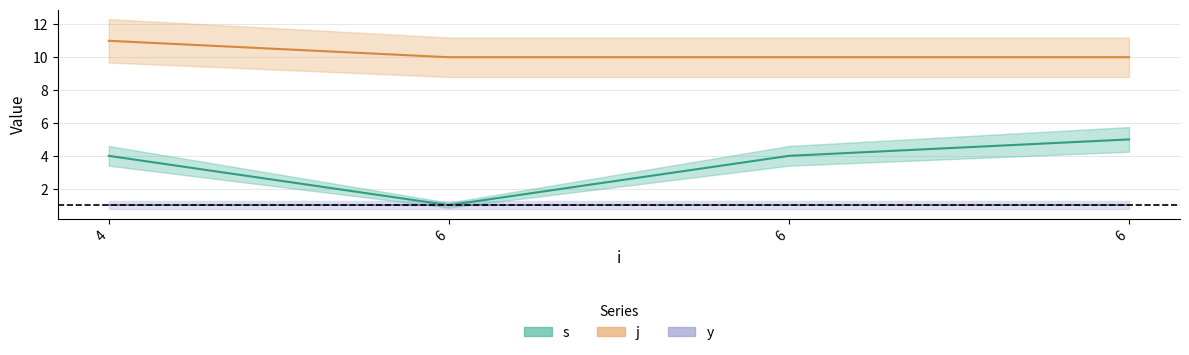

At which category is the sum across all series the highest?

4